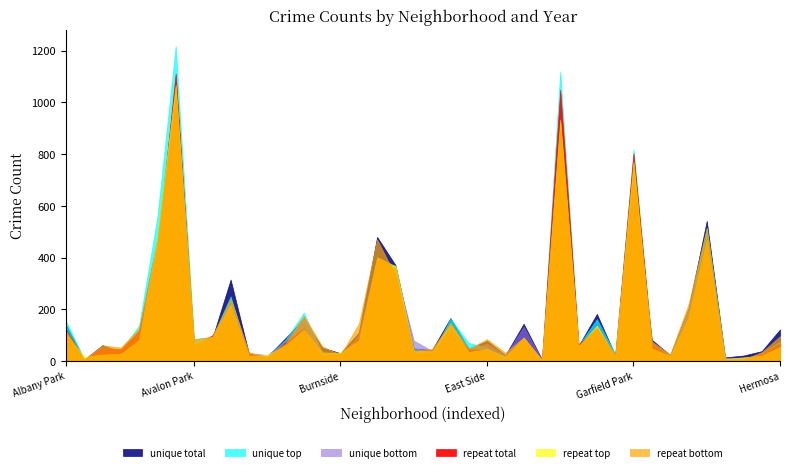

What is the sum of all 2023 values?

6888